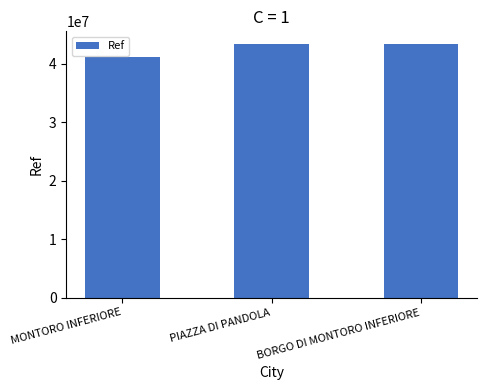

What is the change in value from MONTORO INFERIORE to BORGO DI MONTORO INFERIORE?

+2271342